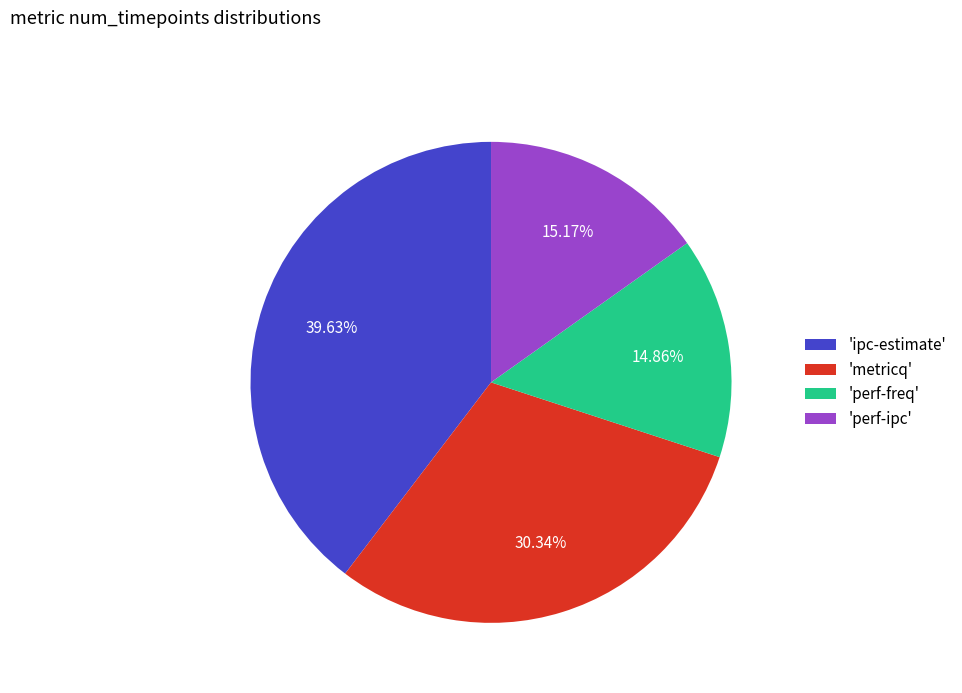

Approximately how many times larger is the value at 'perf-ipc' compared to 'metricq'?

0.5